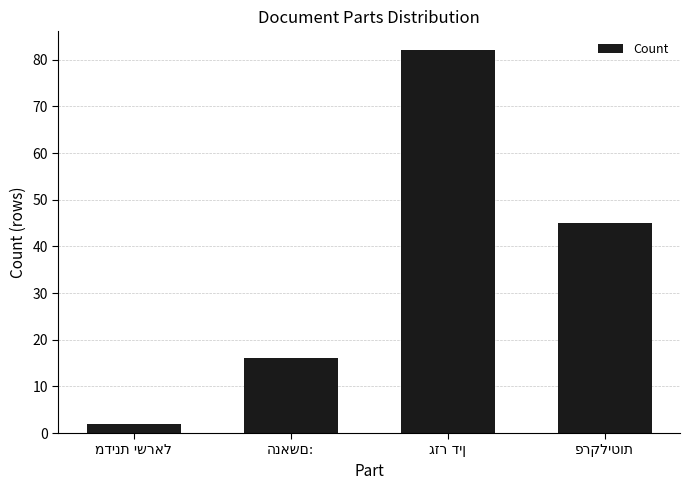

What is the value of the 1st bar from the left?

2